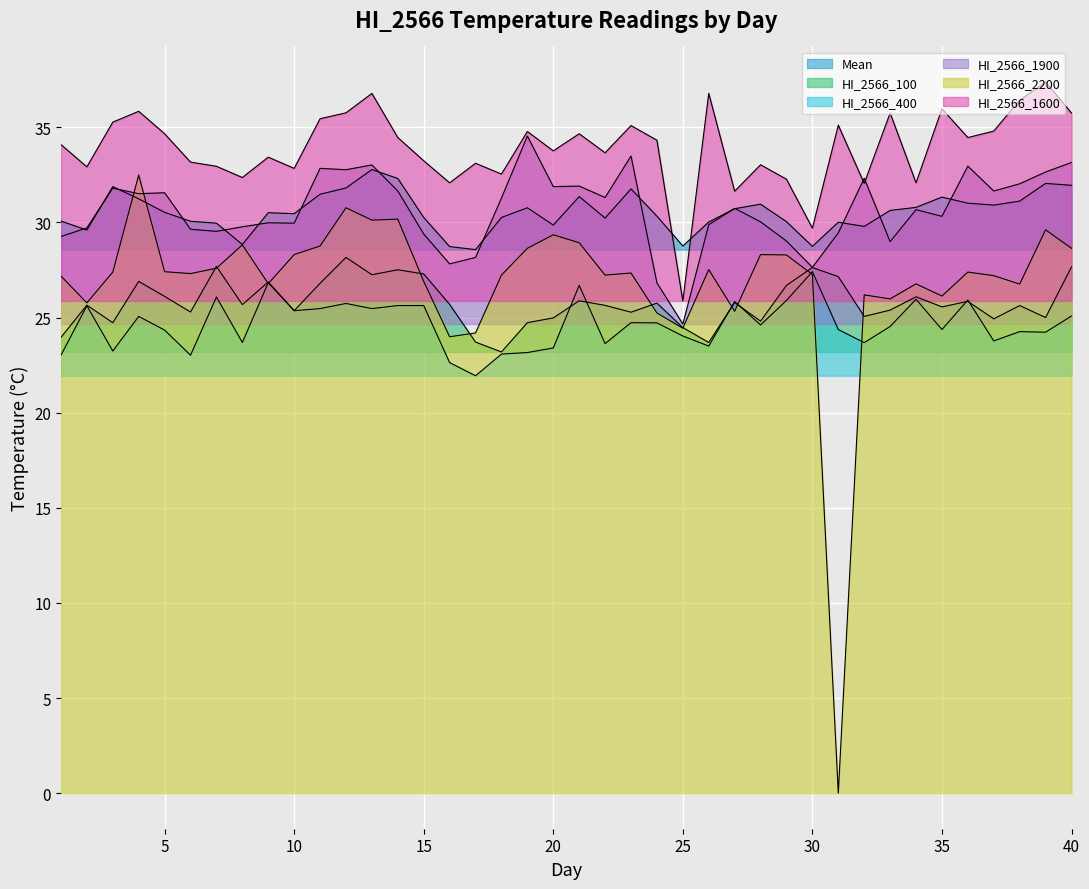

What is the average value of the HI_2566_1900 series?

30.6